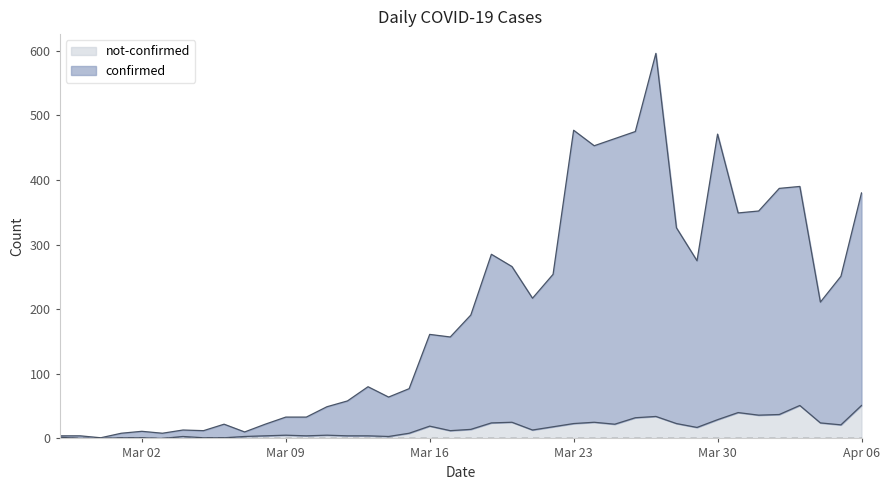

The confirmed series shows 390 at 2020-04-03. True or false?

True